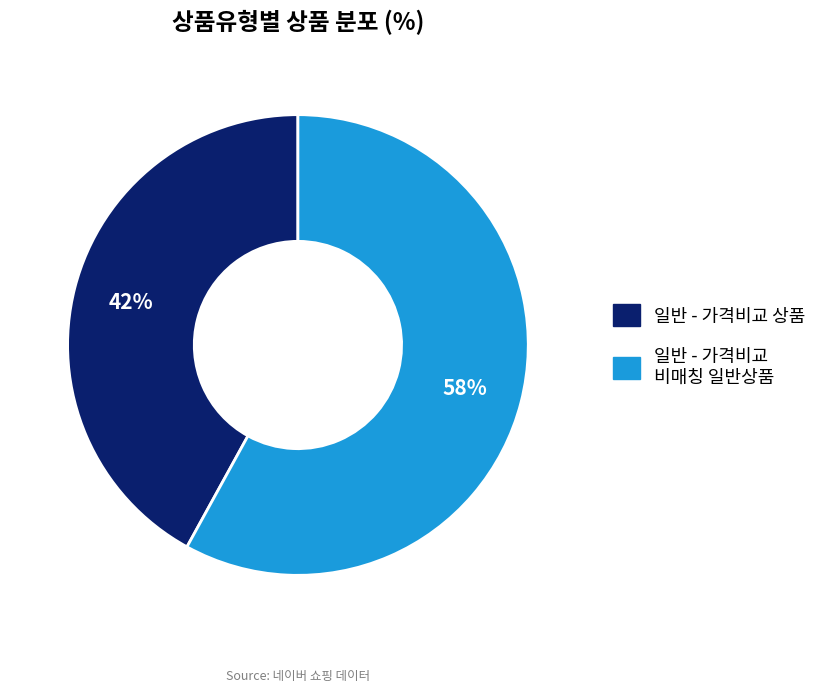

What is the ratio of the value at 일반 - 가격비교 상품 to the value at 일반 - 가격비교 비매칭 일반상품?

0.7